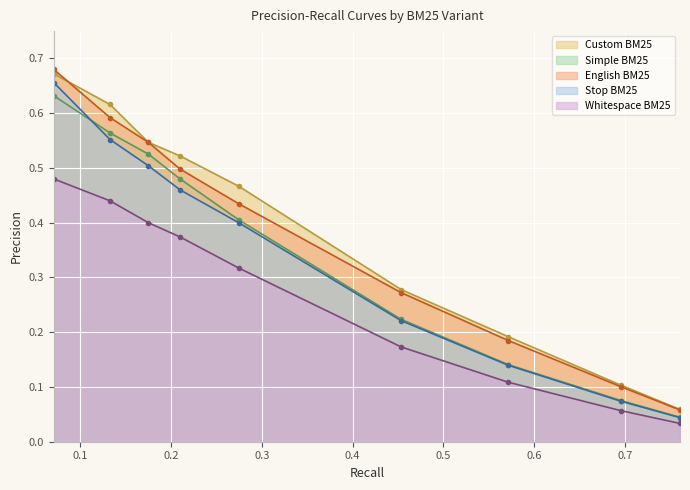

Reading right to left, what are all the values shown in this chart?

Custom BM25: 0.1	0.1	0.2	0.3	0.5	0.5	0.5	0.6	0.7
Simple BM25: 0.0	0.1	0.1	0.2	0.4	0.5	0.5	0.6	0.6
English BM25: 0.1	0.1	0.2	0.3	0.4	0.5	0.5	0.6	0.7
Stop BM25: 0.0	0.1	0.1	0.2	0.4	0.5	0.5	0.6	0.7
Whitespace BM25: 0.0	0.1	0.1	0.2	0.3	0.4	0.4	0.4	0.5